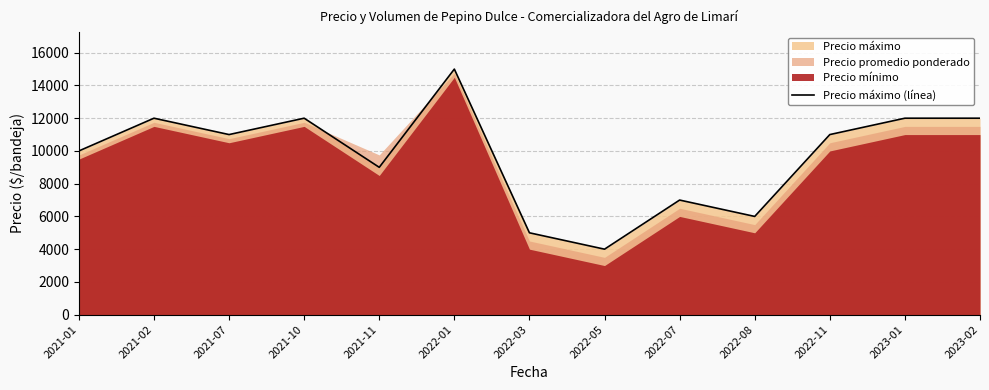

Is it true that the value at 2022-08 is 8958?

False